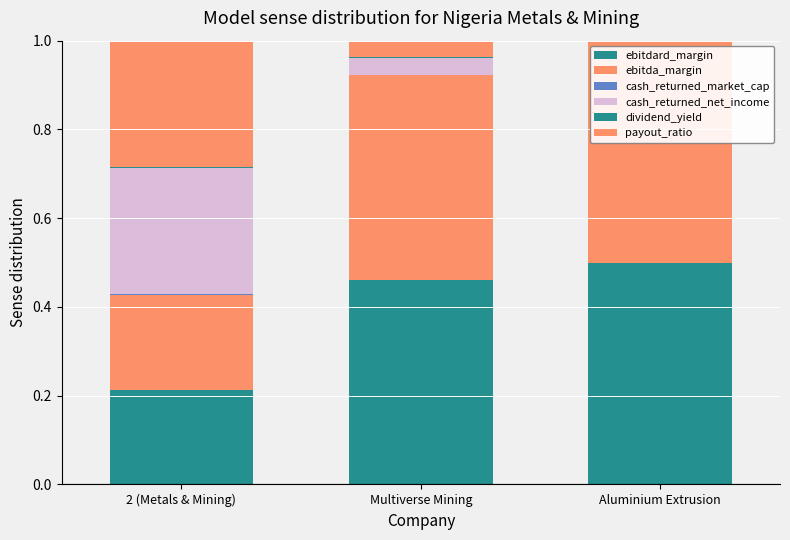

True or false: payout_ratio has a value of 0.1 at 2 (Metals & Mining).

False